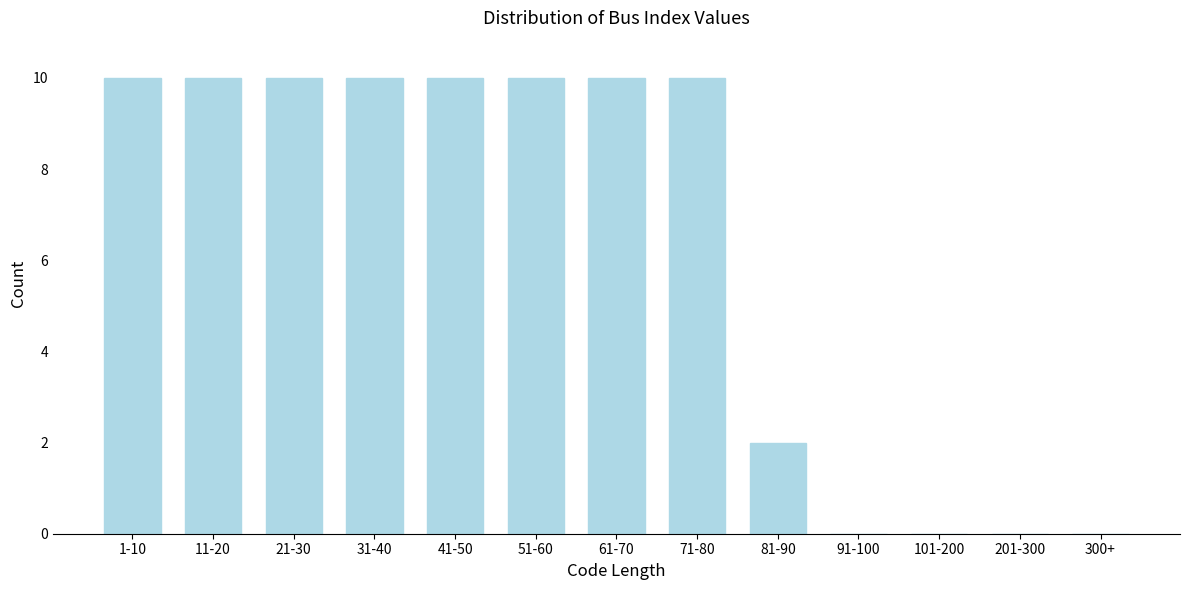

Reading left to right, what are all the values shown in this chart?

1-10=10	11-20=10	21-30=10	31-40=10	41-50=10	51-60=10	61-70=10	71-80=10	81-90=2	91-100=0	101-200=0	201-300=0	300+=0